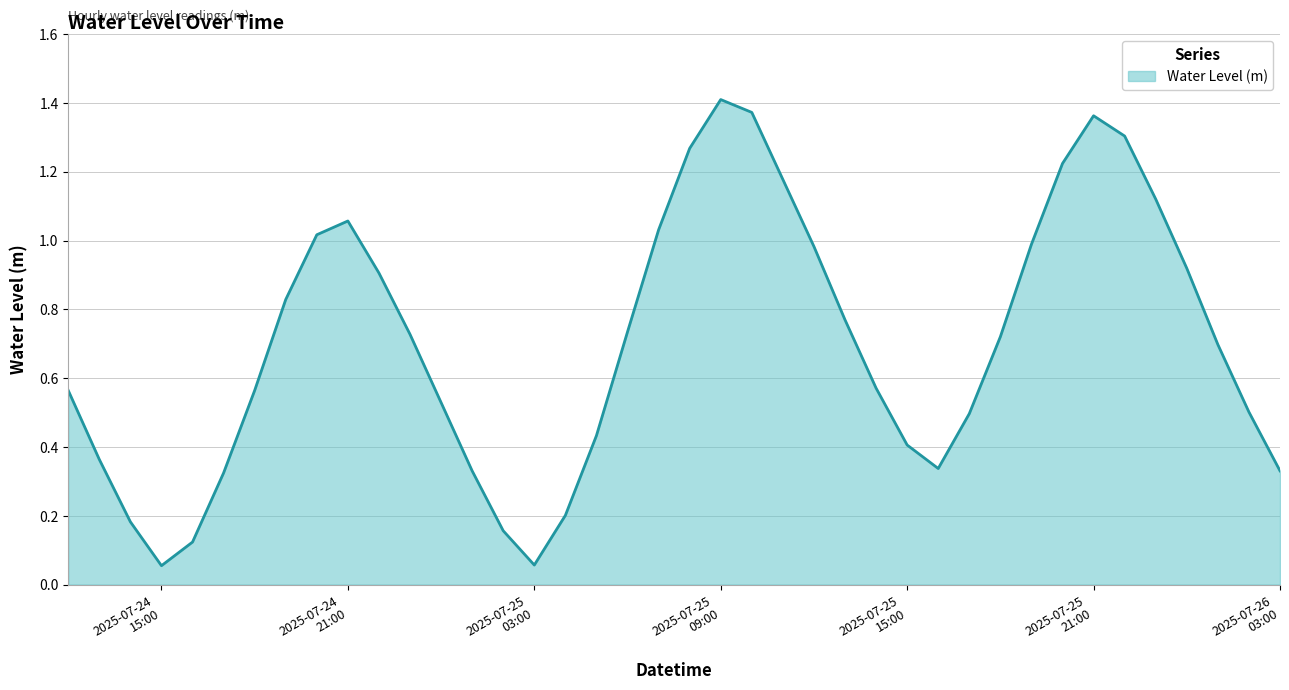

True or false: there are more than 0 points higher than both neighbors.

True